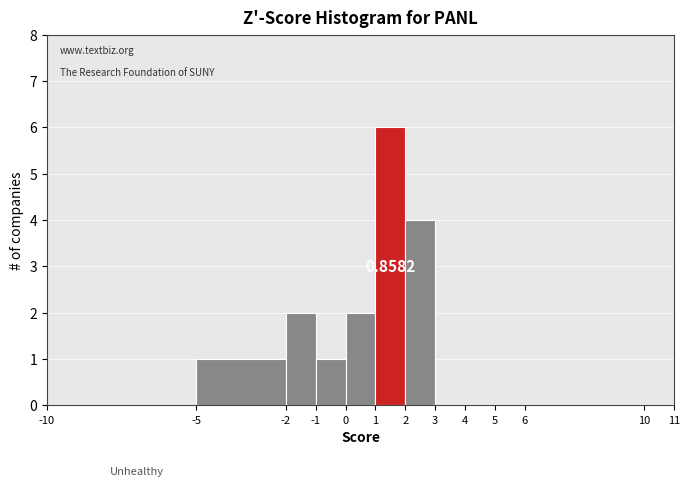

Over which range of the x-axis is the bar tallest?

1 to 2